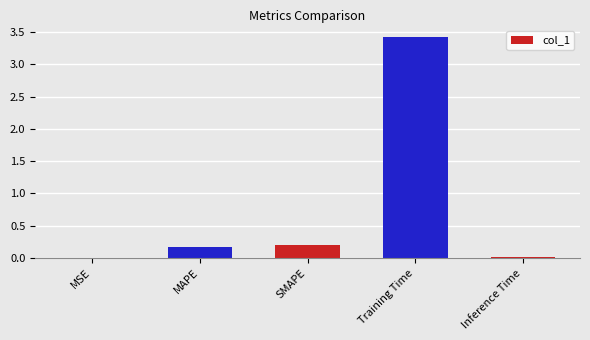

Which category has the highest value across all series?

Training Time